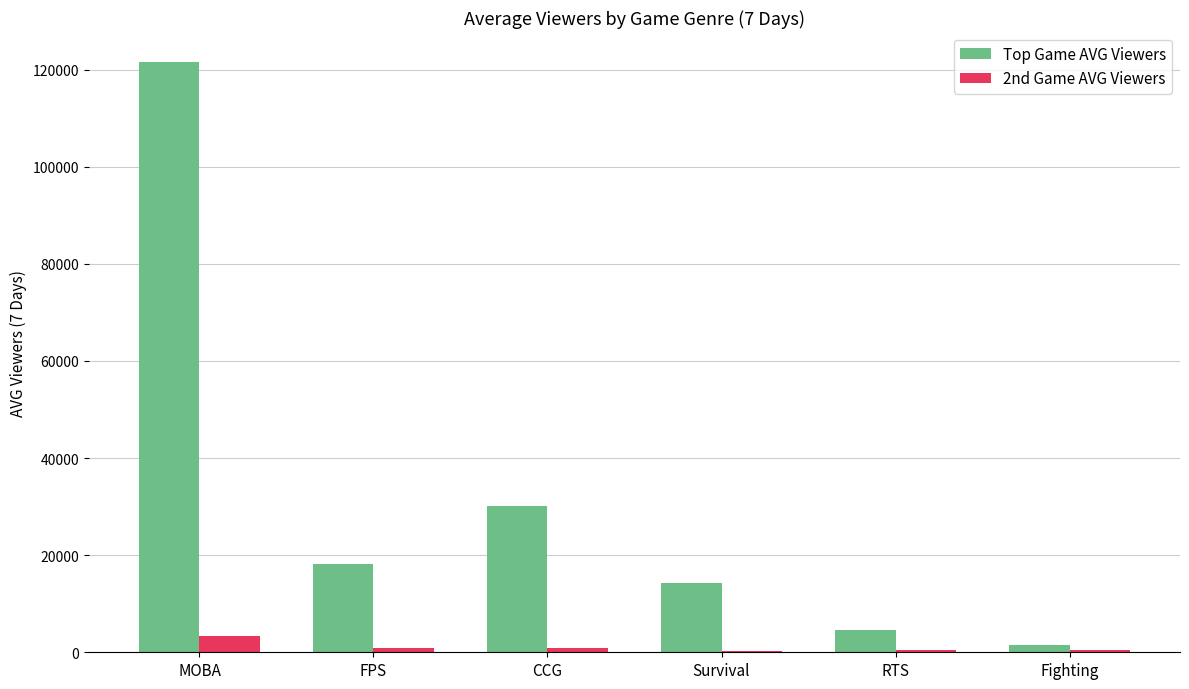

The Top Game AVG Viewers series shows 23721 at FPS. True or false?

False